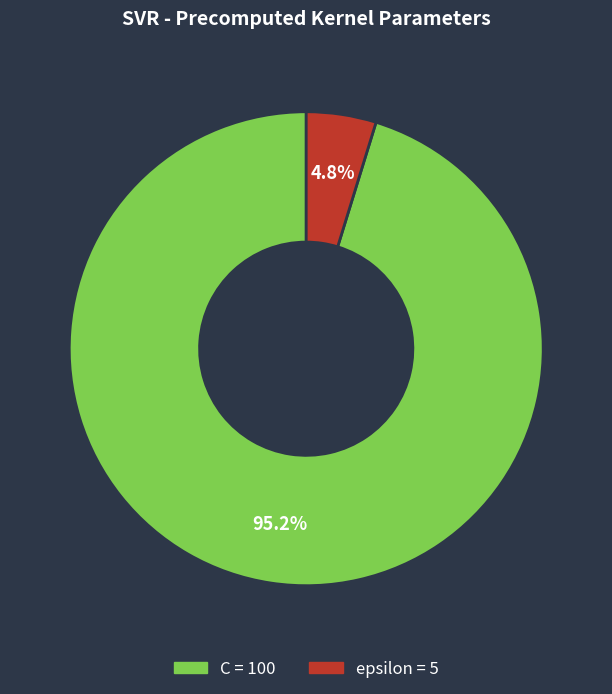

Which has a higher value, epsilon or C?

C